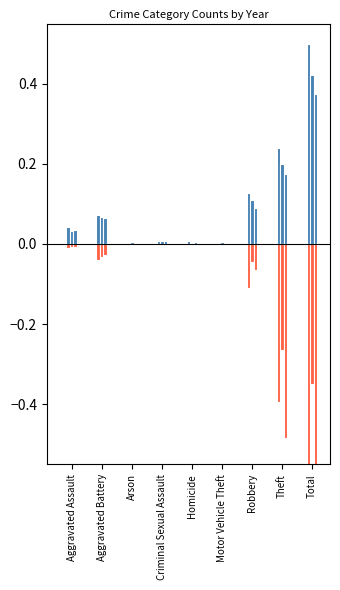

What is the label of the 2nd bar from the right?

Theft